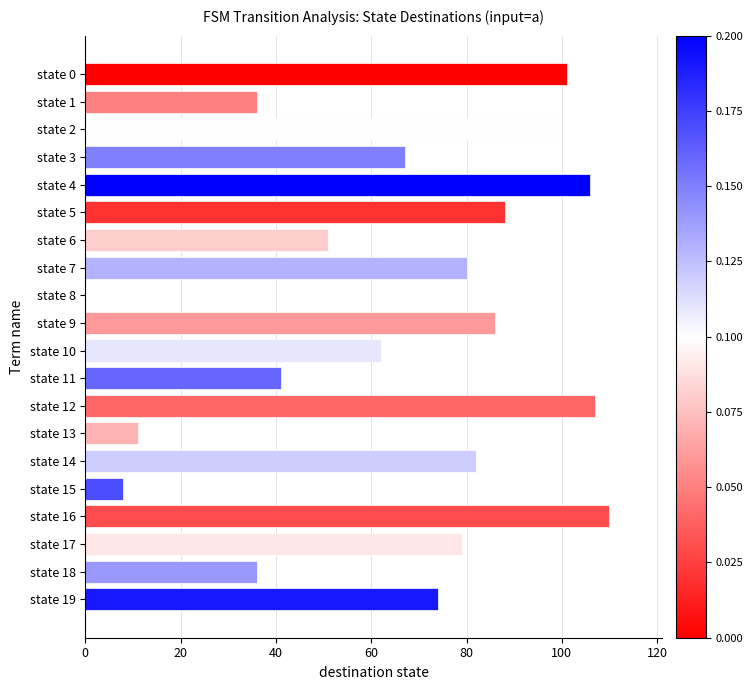

At which category does the chart reach its peak across all series?

state 16